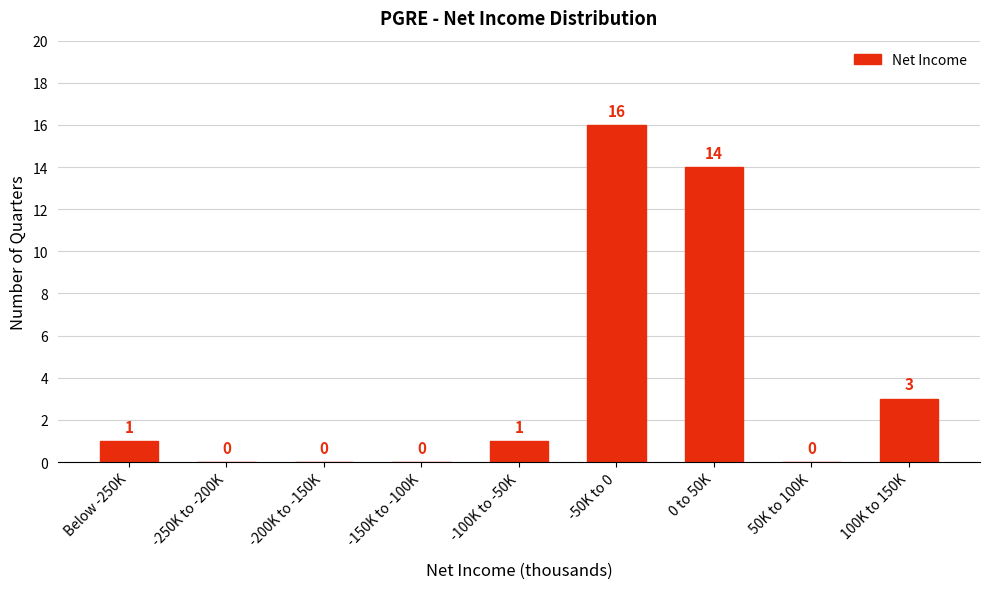

Reading left to right, transcribe all the data shown in this chart.

Below -250K=1	-250K to -200K=0	-200K to -150K=0	-150K to -100K=0	-100K to -50K=1	-50K to 0=16	0 to 50K=14	50K to 100K=0	100K to 150K=3